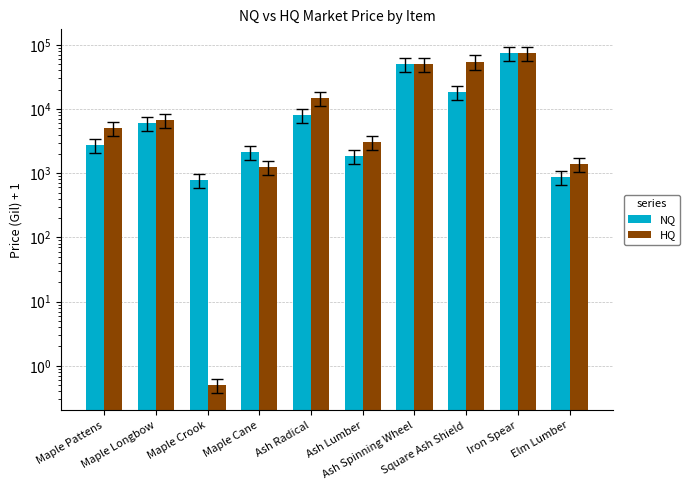

True or false: HQ has a value of 6666.0 at Maple Longbow.

True